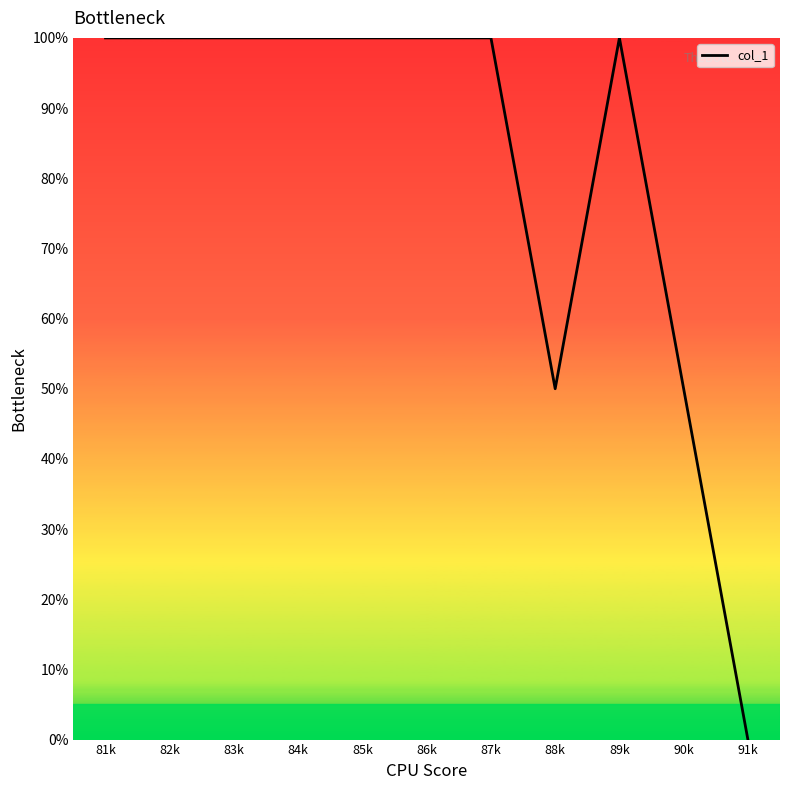

What is the ratio of the value at 83k to the value at 88k?

2.0